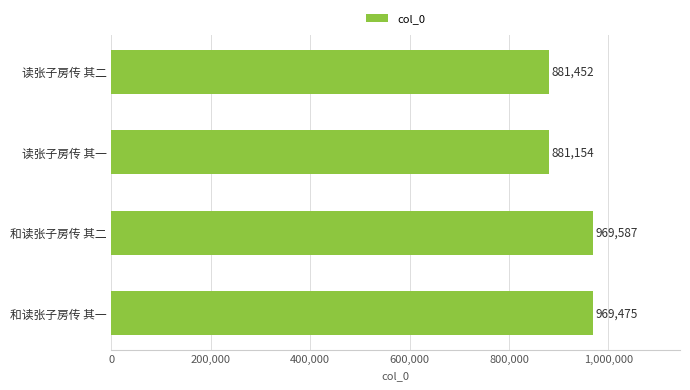

How many data points does each series have?

4